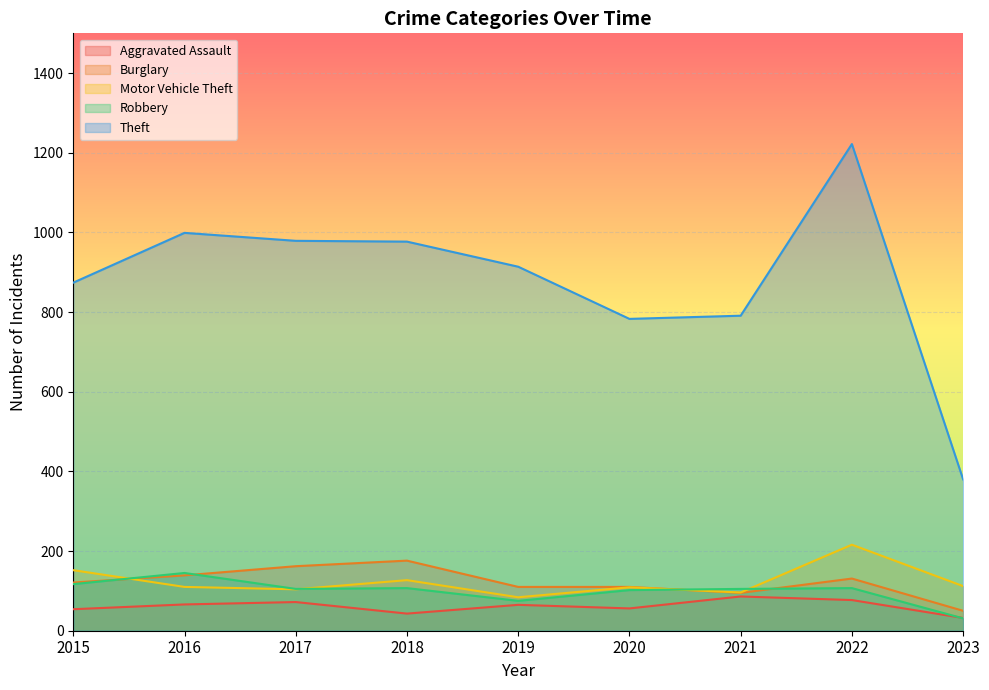

How many values in the Burglary series are below 121?

4